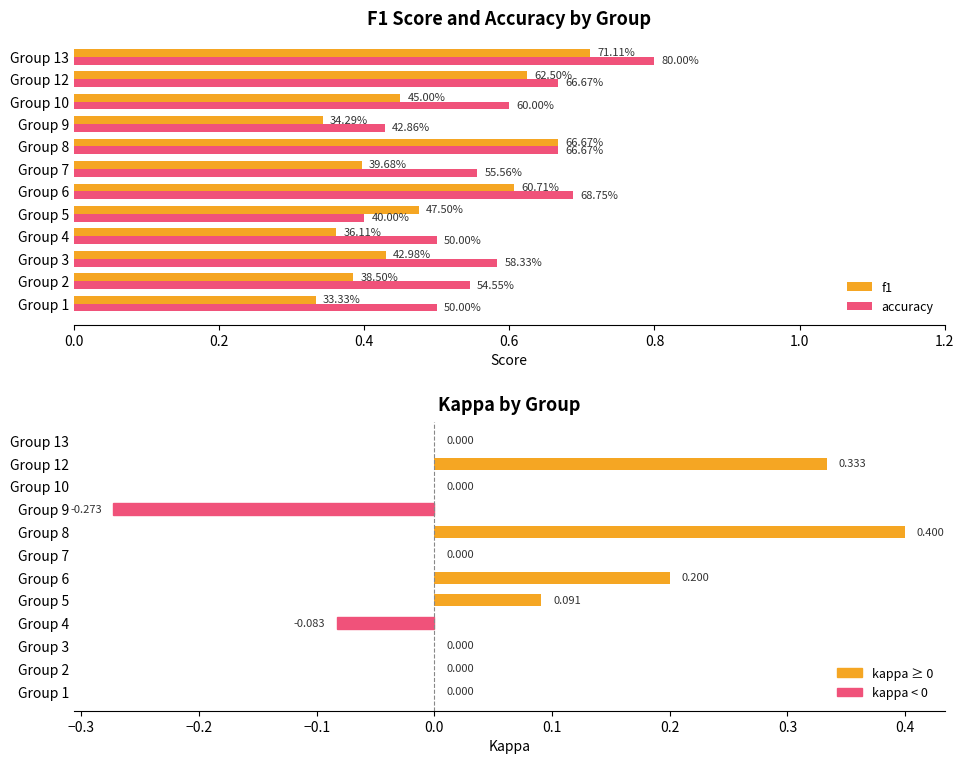

What is the minimum value for kappa?

-0.3